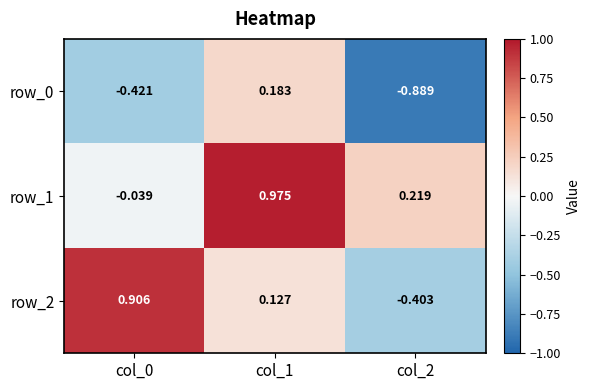

What is the sum of the row_1 values at col_2 and col_1?

1.2